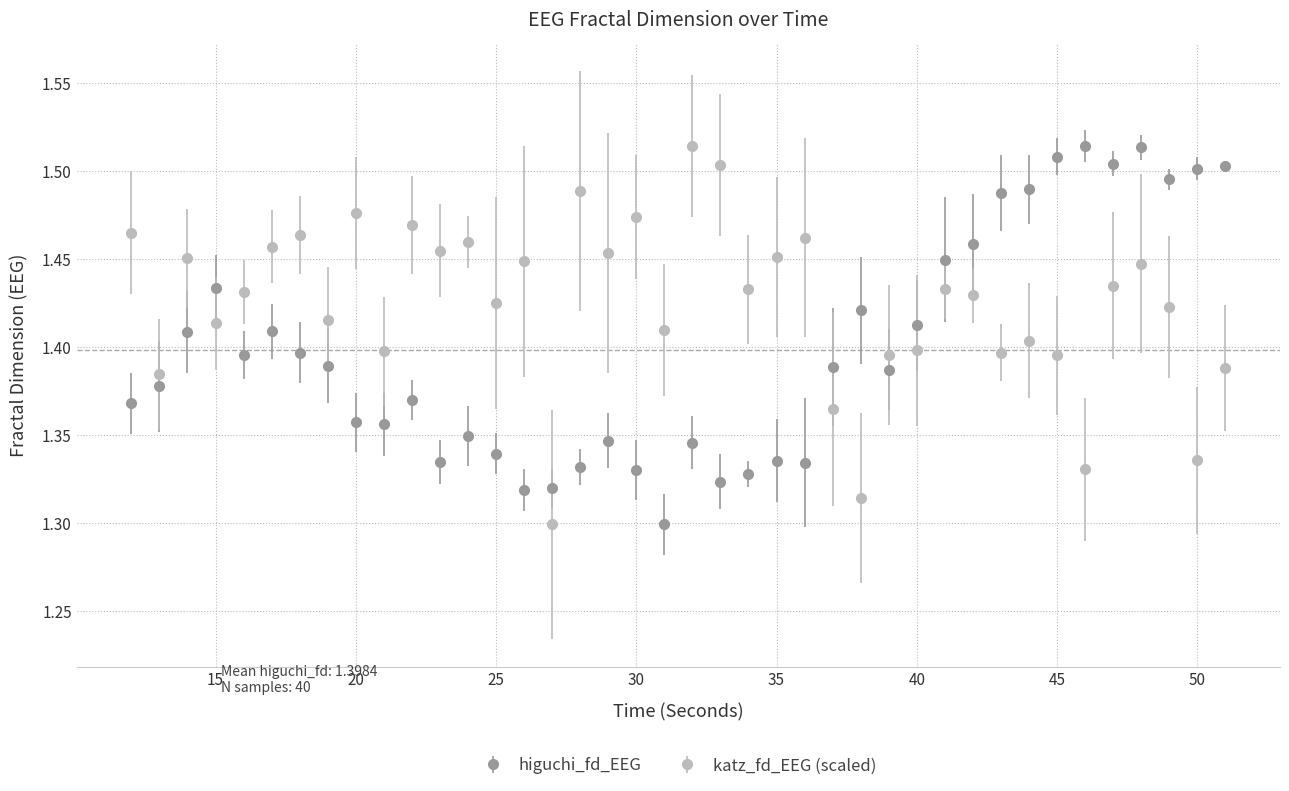

What is the sum of all higuchi_fd_EEG values?

55.9